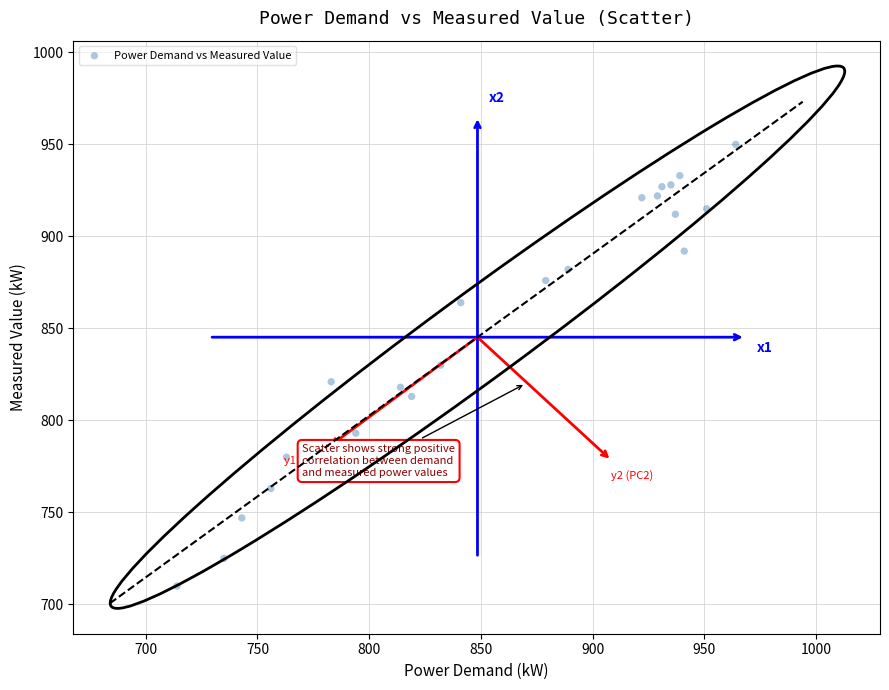

What is the range of Y values (max minus min)?

240